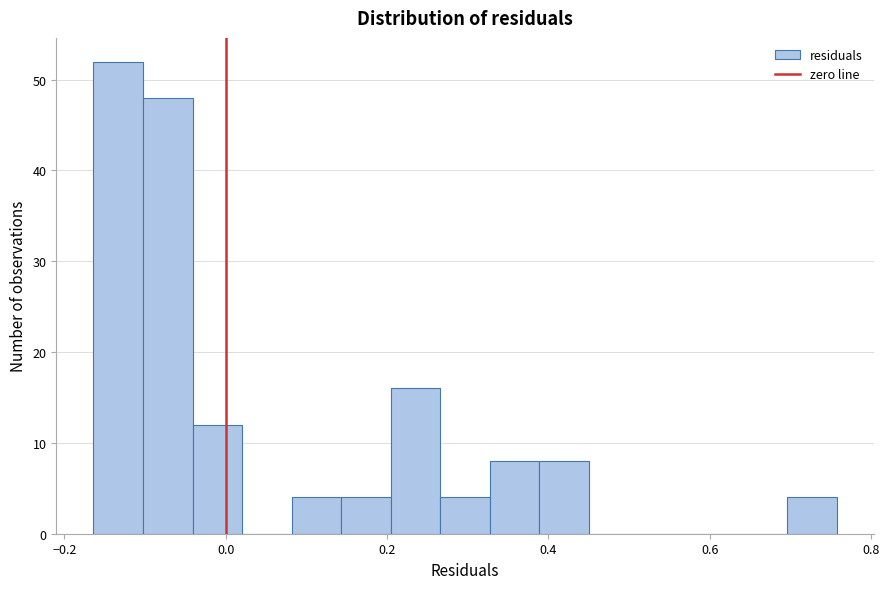

Read against the x-axis, roughly where is the centre of the tallest bar?

-0.14